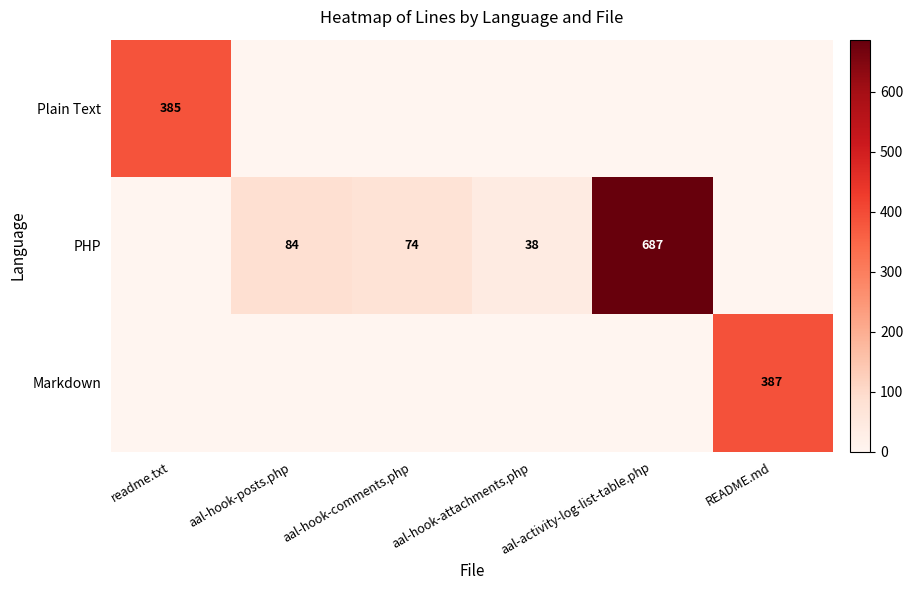

Is the value of Plain Text at readme.txt greater than the value of PHP at aal-hook-posts.php?

Yes